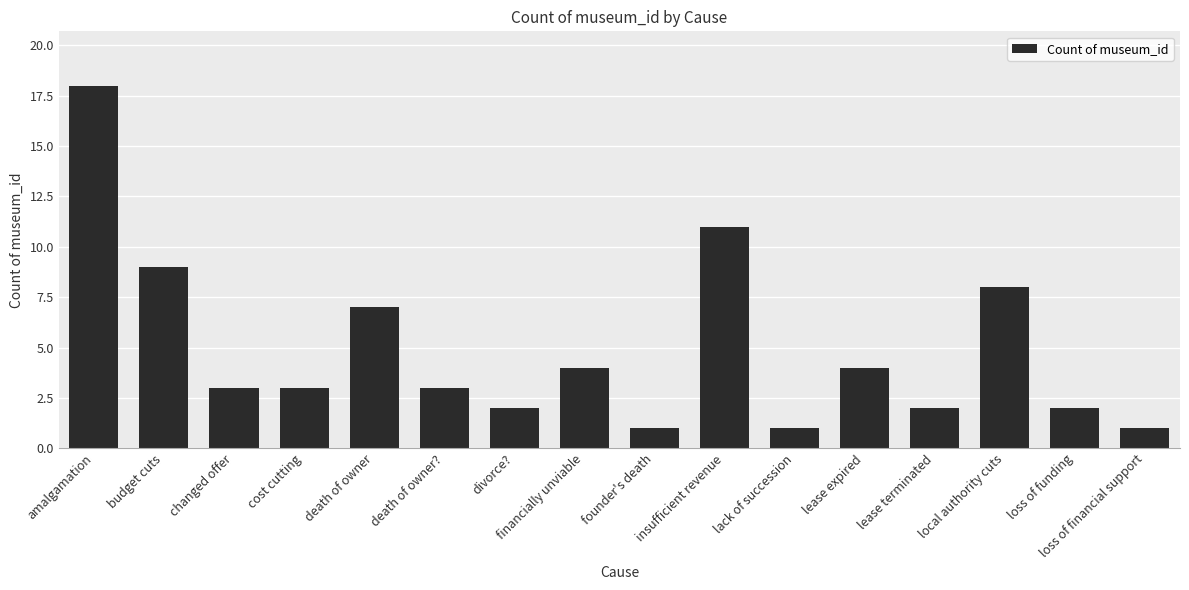

Does the chart contain any negative values?

No